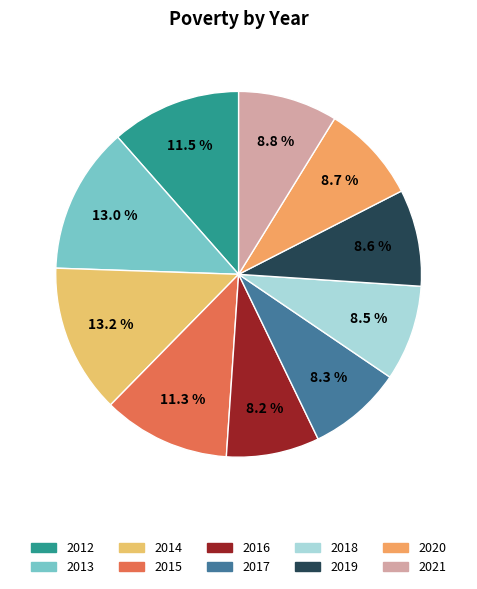

Does 2017 account for over 50% of the chart?

No